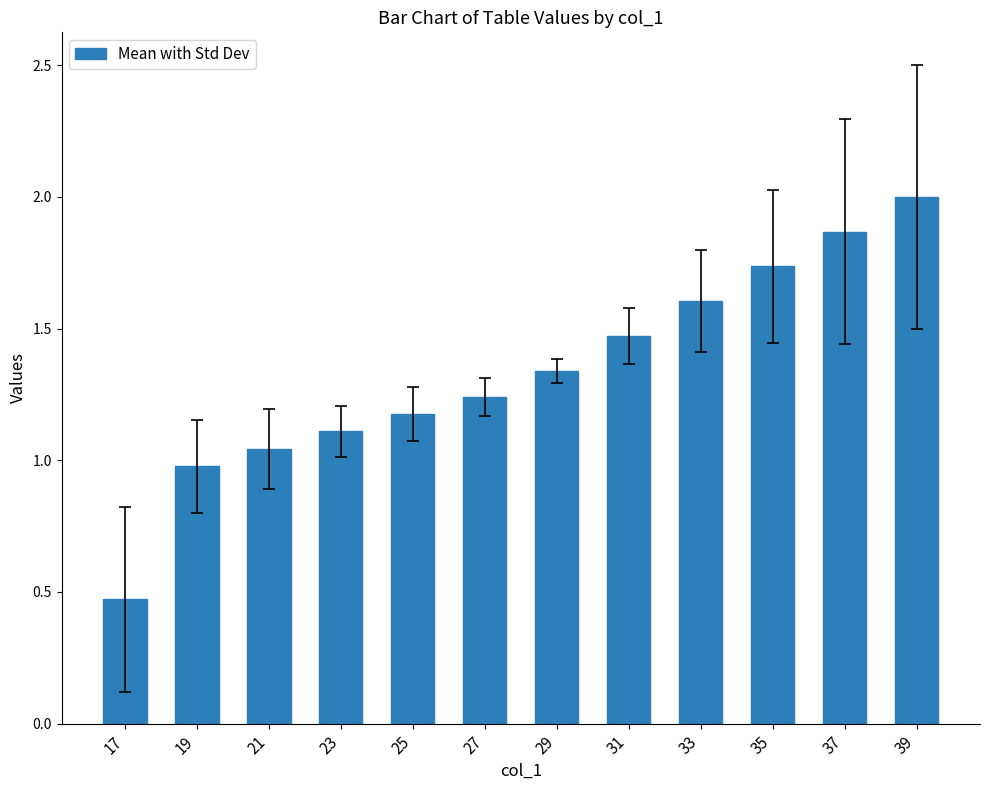

Where does the data first go above 1?

21